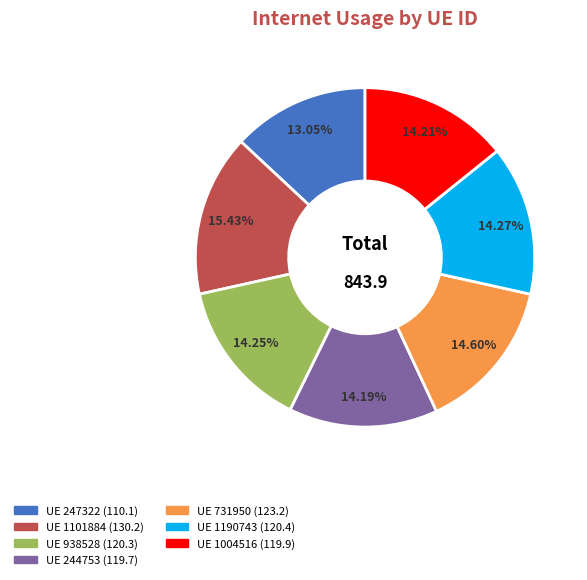

Is there any slice that represents more than half of the pie?

No